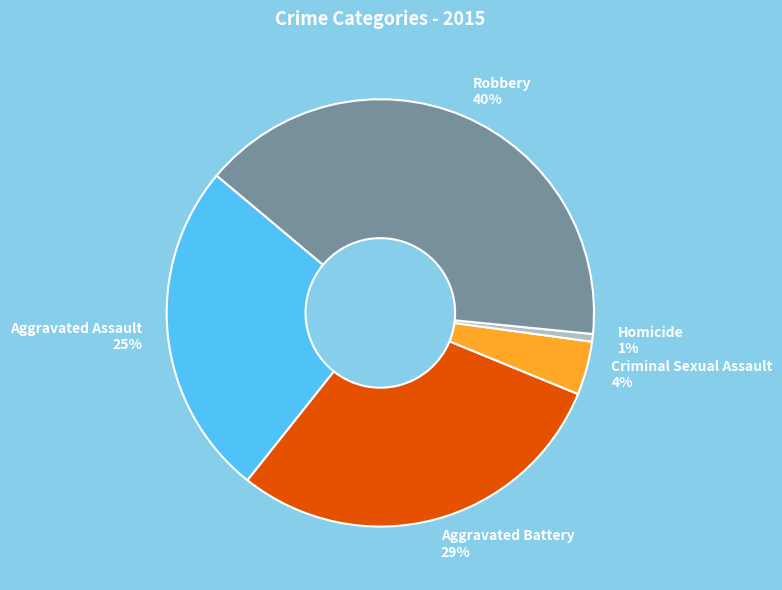

Is the sum of Aggravated Battery and Aggravated Assault greater than half?

Yes